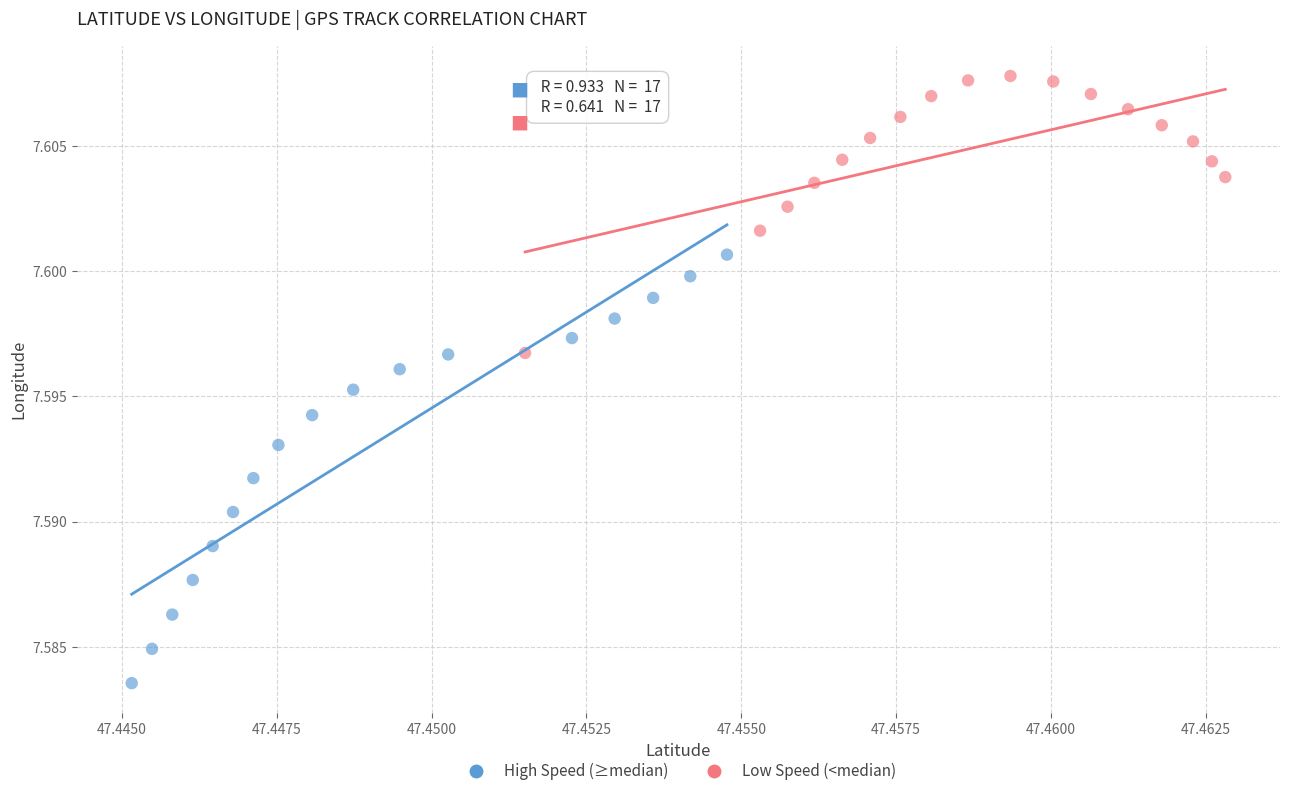

Which series contains the lowest Y value?

High Speed (≥median)